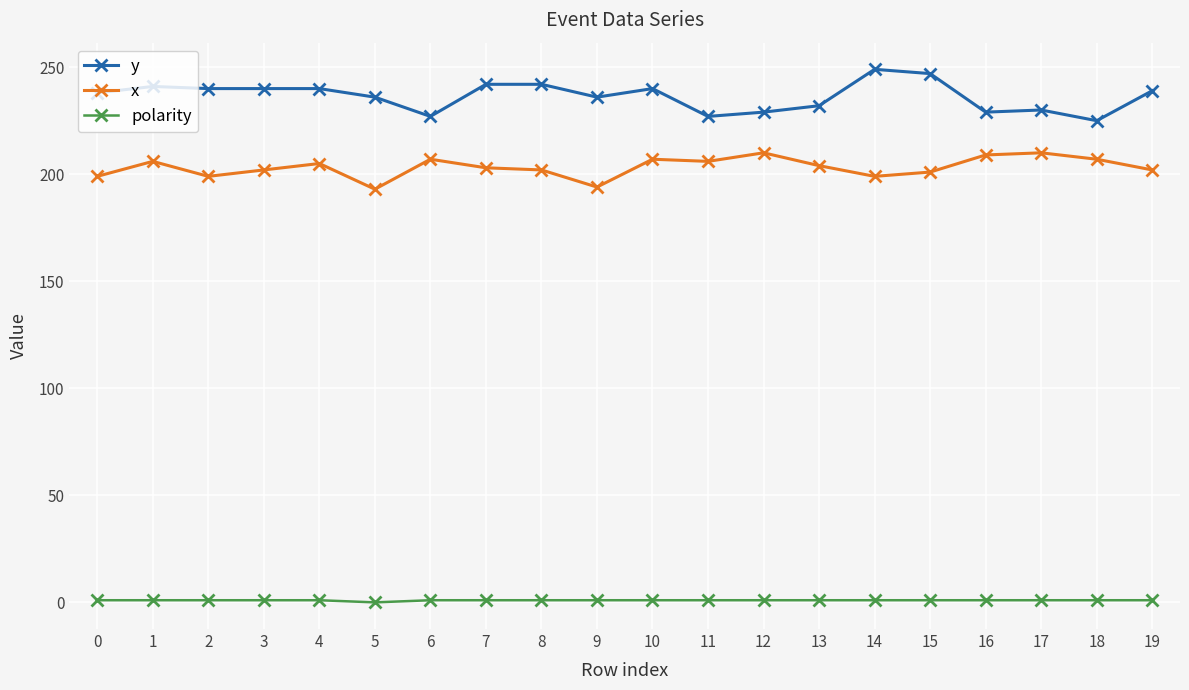

How many data points in y are less than 239?

10